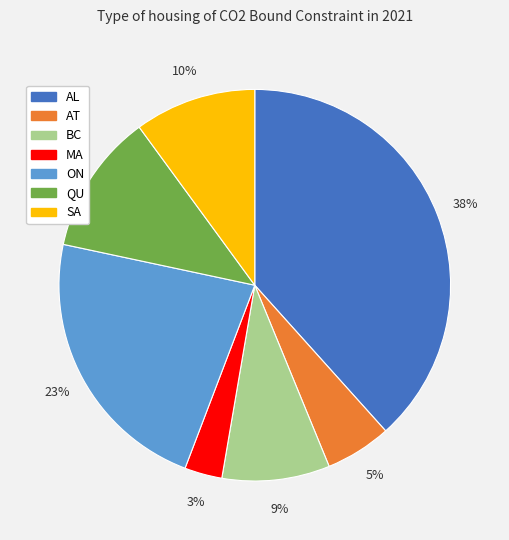

Rank the categories by value from lowest to highest.

MA, AT, BC, SA, QU, ON, AL